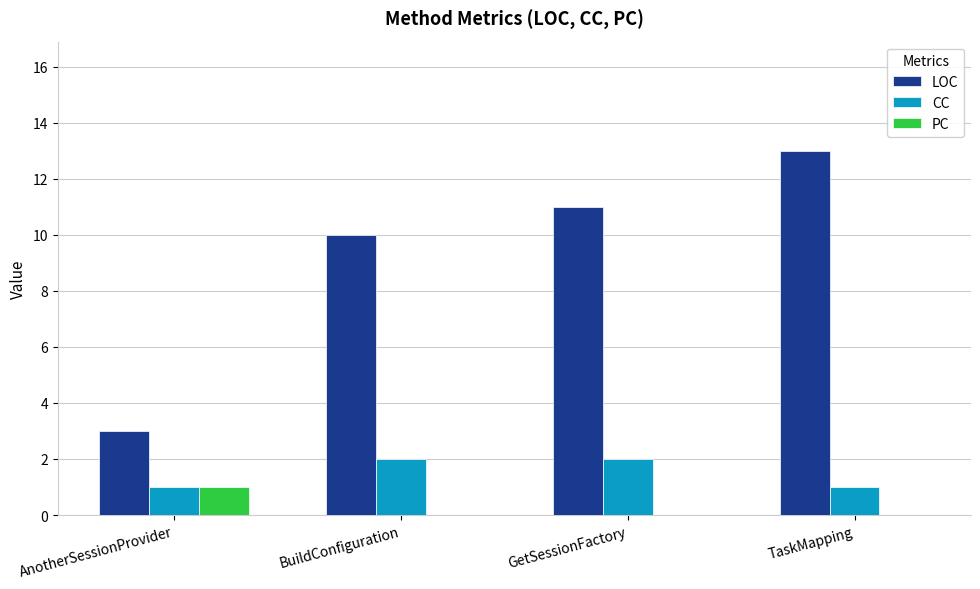

What is the maximum value shown in the chart?

13